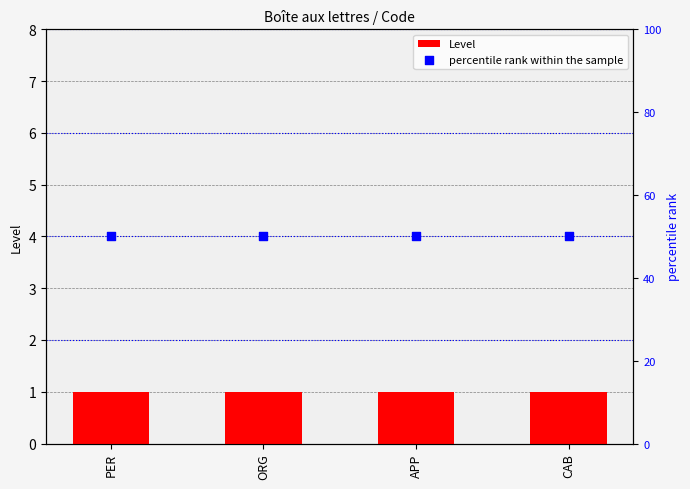

What is the total value across all series at APP?

51